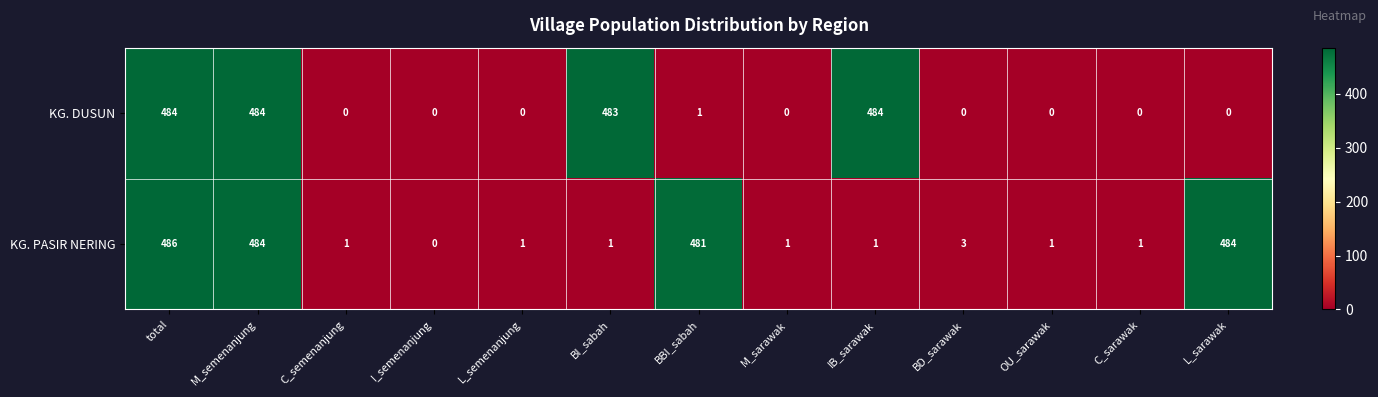

Reading left to right, transcribe all the data shown in this chart.

KG. DUSUN: total=484	M_semenanjung=484	C_semenanjung=0	I_semenanjung=0	L_semenanjung=0	BI_sabah=483	BBI_sabah=1	M_sarawak=0	IB_sarawak=484	BD_sarawak=0	OU_sarawak=0	C_sarawak=0	L_sarawak=0
KG. PASIR NERING: total=486	M_semenanjung=484	C_semenanjung=1	I_semenanjung=0	L_semenanjung=1	BI_sabah=1	BBI_sabah=481	M_sarawak=1	IB_sarawak=1	BD_sarawak=3	OU_sarawak=1	C_sarawak=1	L_sarawak=484